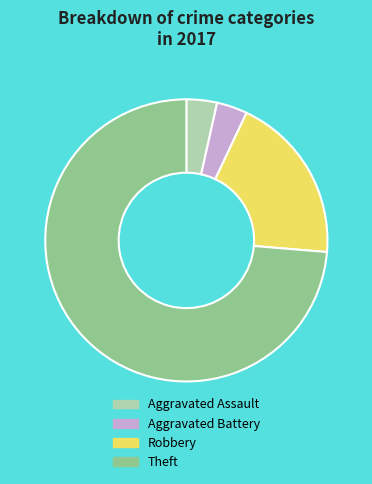

Count the number of slices in the pie.

4